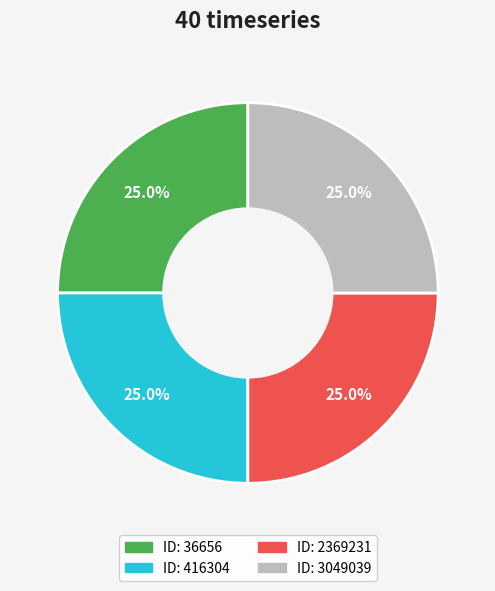

Does any single category account for the majority?

No